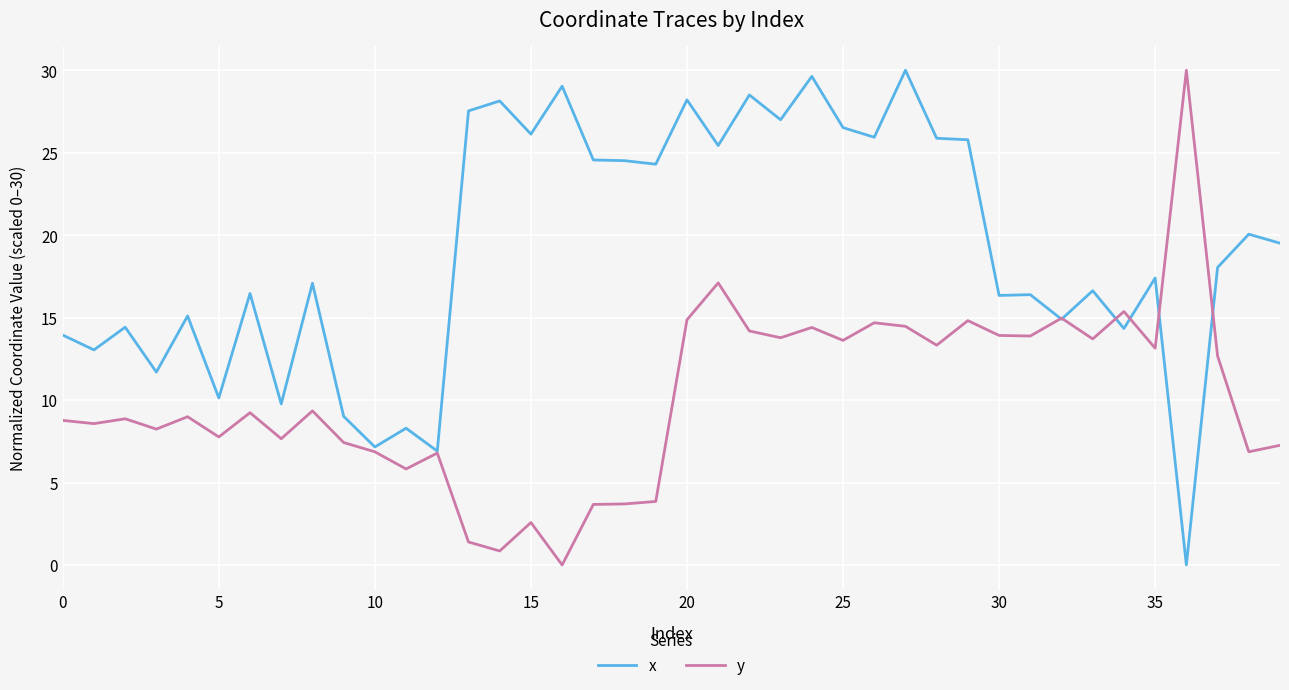

Which series has the largest total across all categories?

x